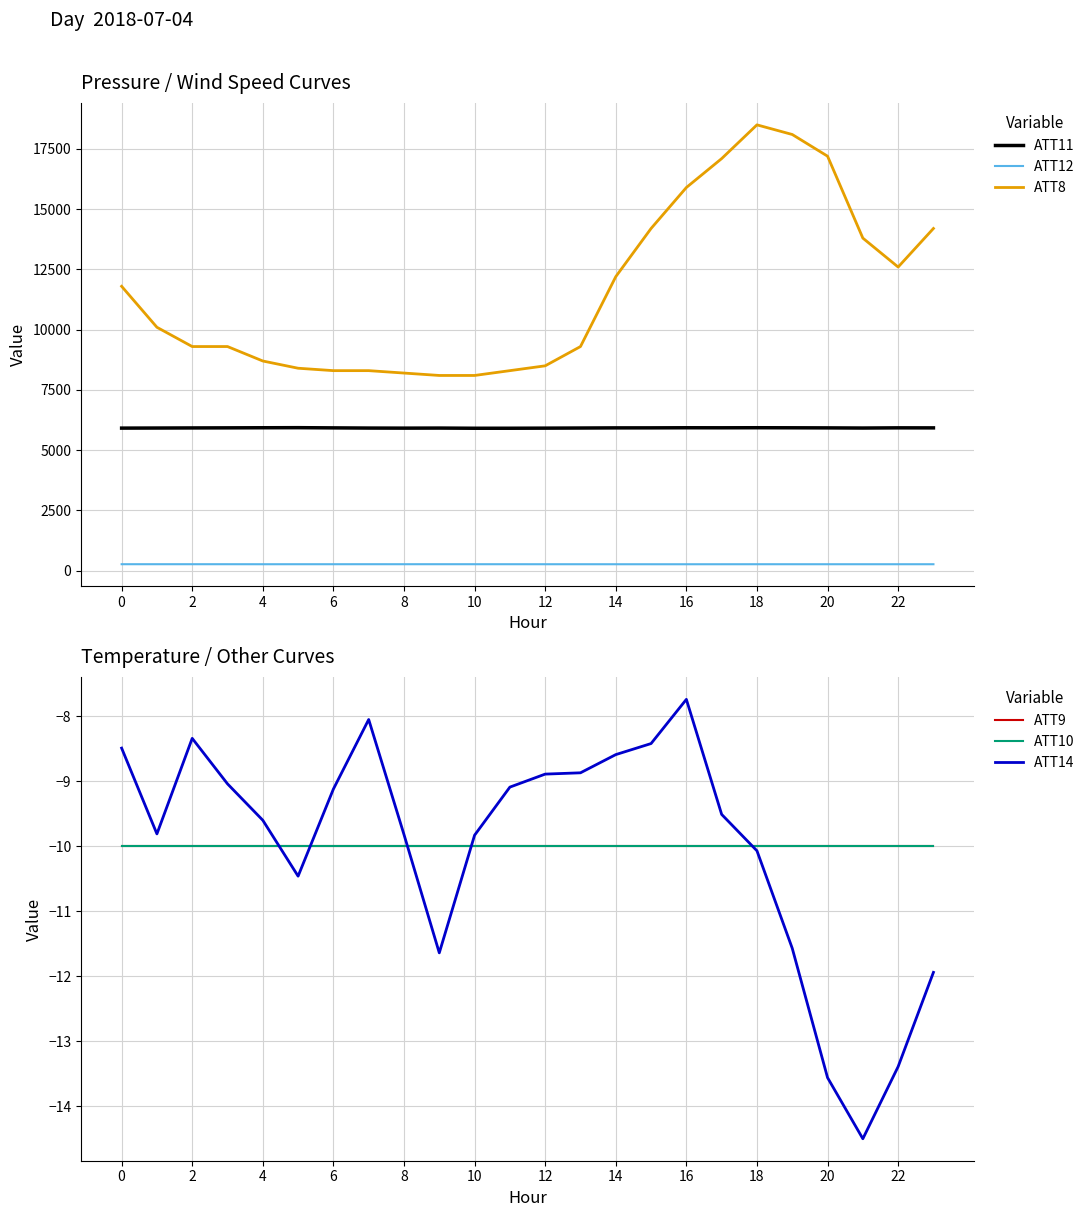

What is the difference between the maximum and minimum values in the ATT11 series?

24.3